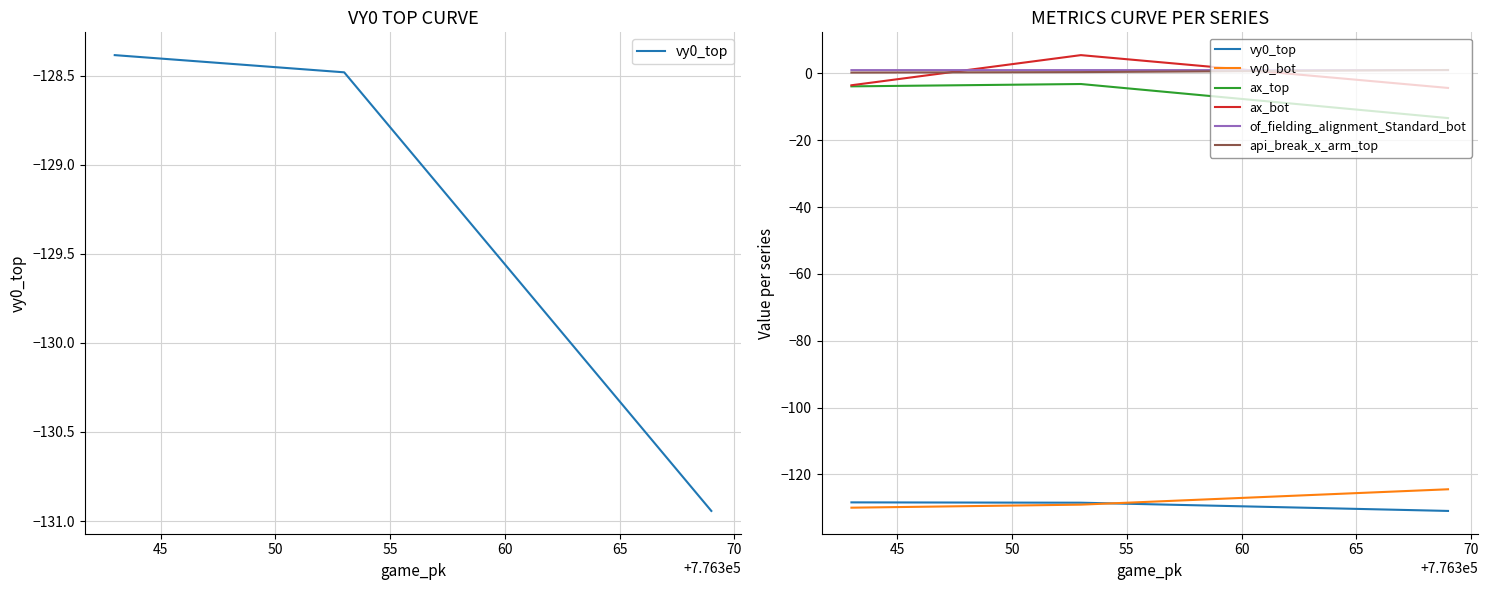

Rank the series by their maximum value, from highest to lowest.

ax_bot, api_break_x_arm_top, of_fielding_alignment_Standard_bot, ax_top, vy0_bot, vy0_top